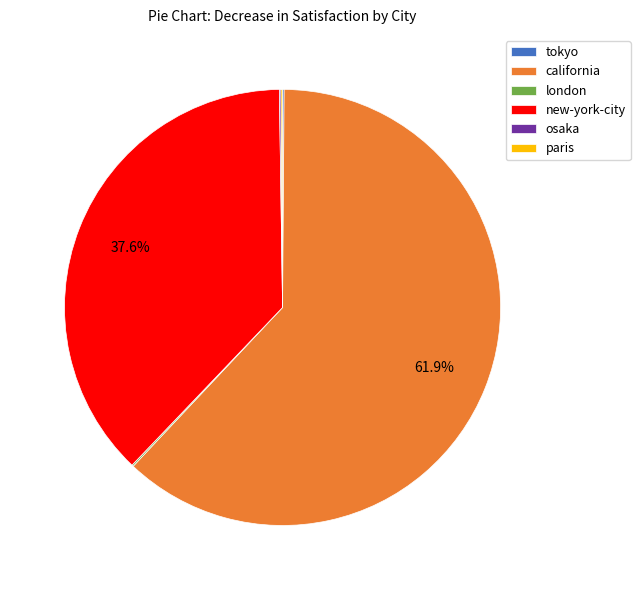

Which slice represents more than half of the pie?

california